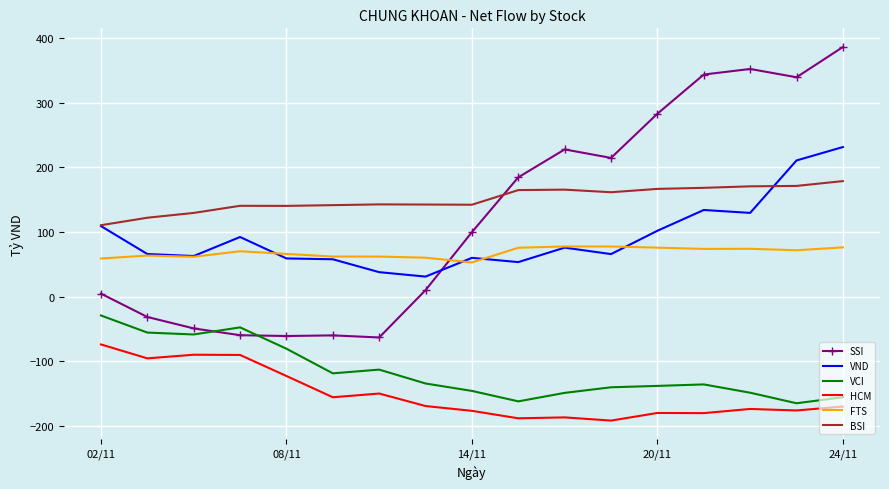

Which series has the largest total across all categories?

BSI